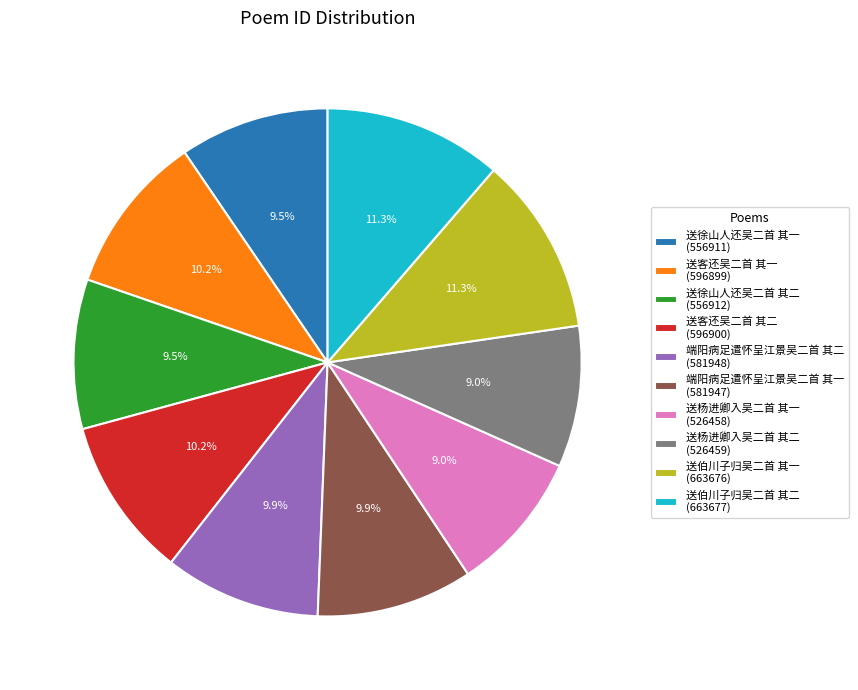

What is the total percentage of 送徐山人还吴二首 其二 and 送杨进卿入吴二首 其二?

18.5%